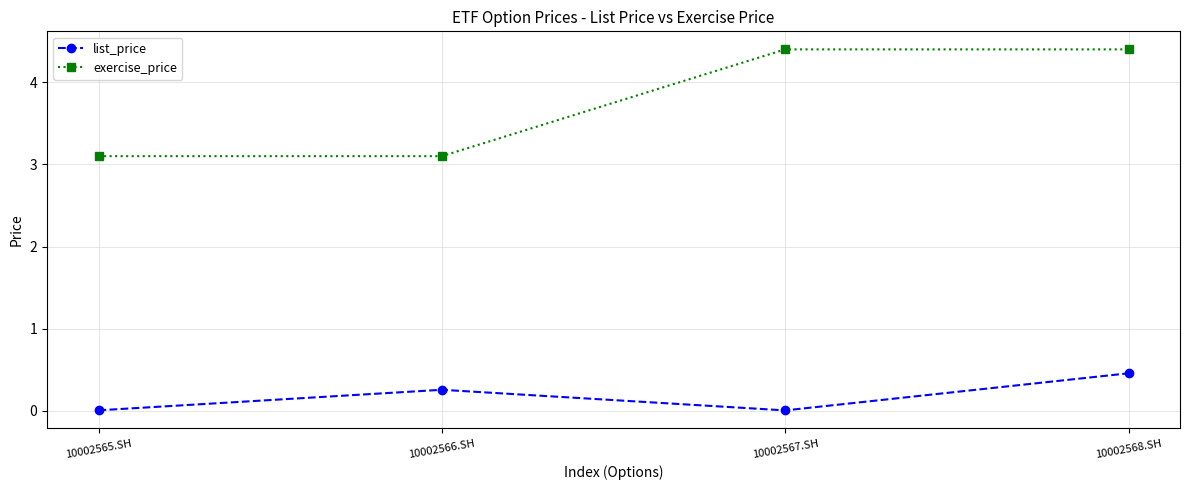

What is the lowest value of the exercise_price series?

3.1